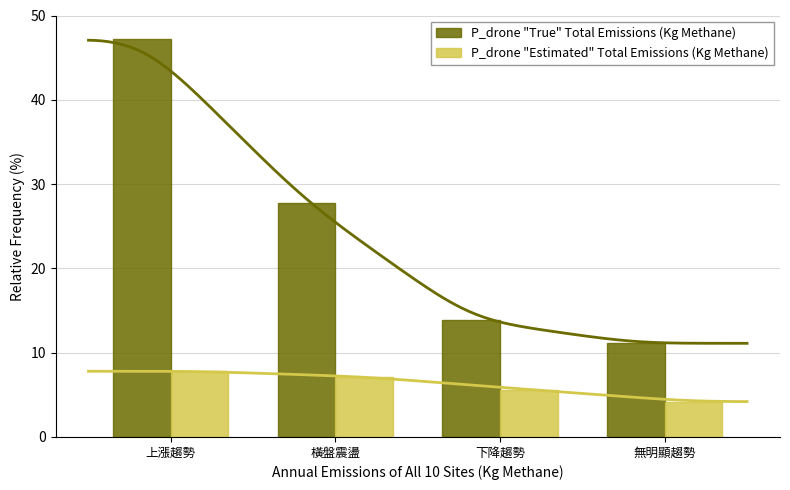

Is it true that P_drone "True" Total Emissions (Kg Methane) equals 13.9 at 下降趨勢?

True